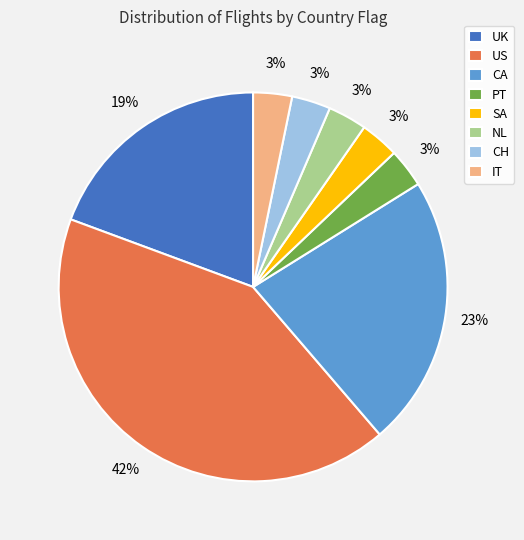

To the nearest percent, what percentage of the pie is US?

42%